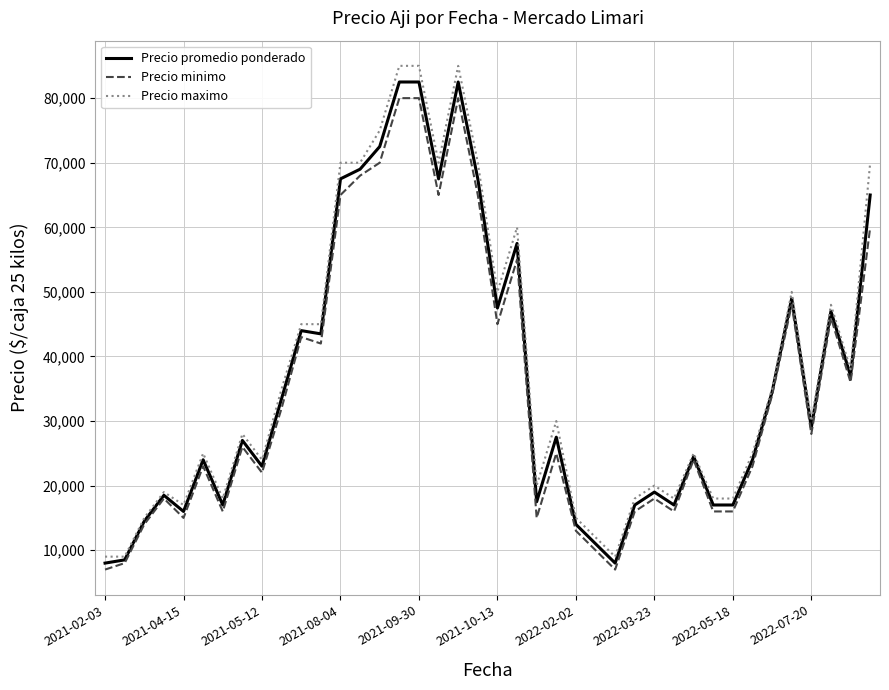

What is the greatest value displayed?

85000